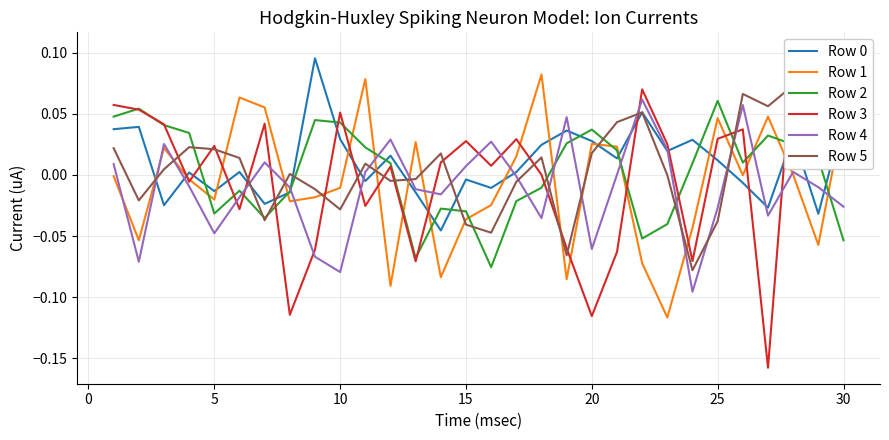

Which series has the largest total across all categories?

Row 0